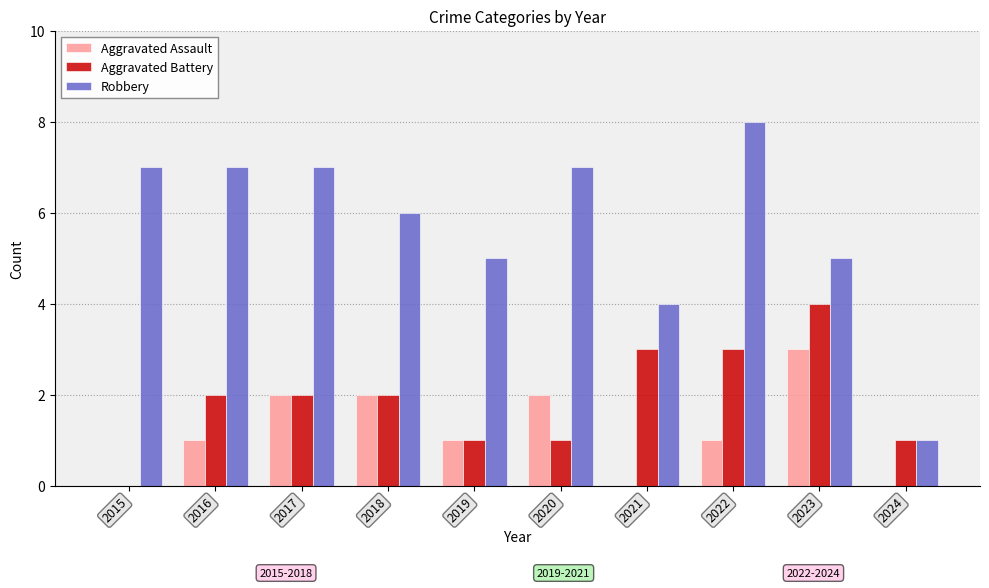

What is the total value across all series at 2023?

12